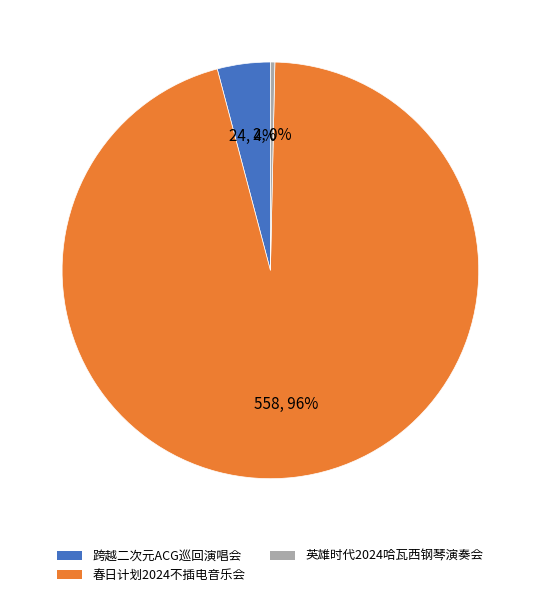

To the nearest percent, what is the average slice percentage?

33%